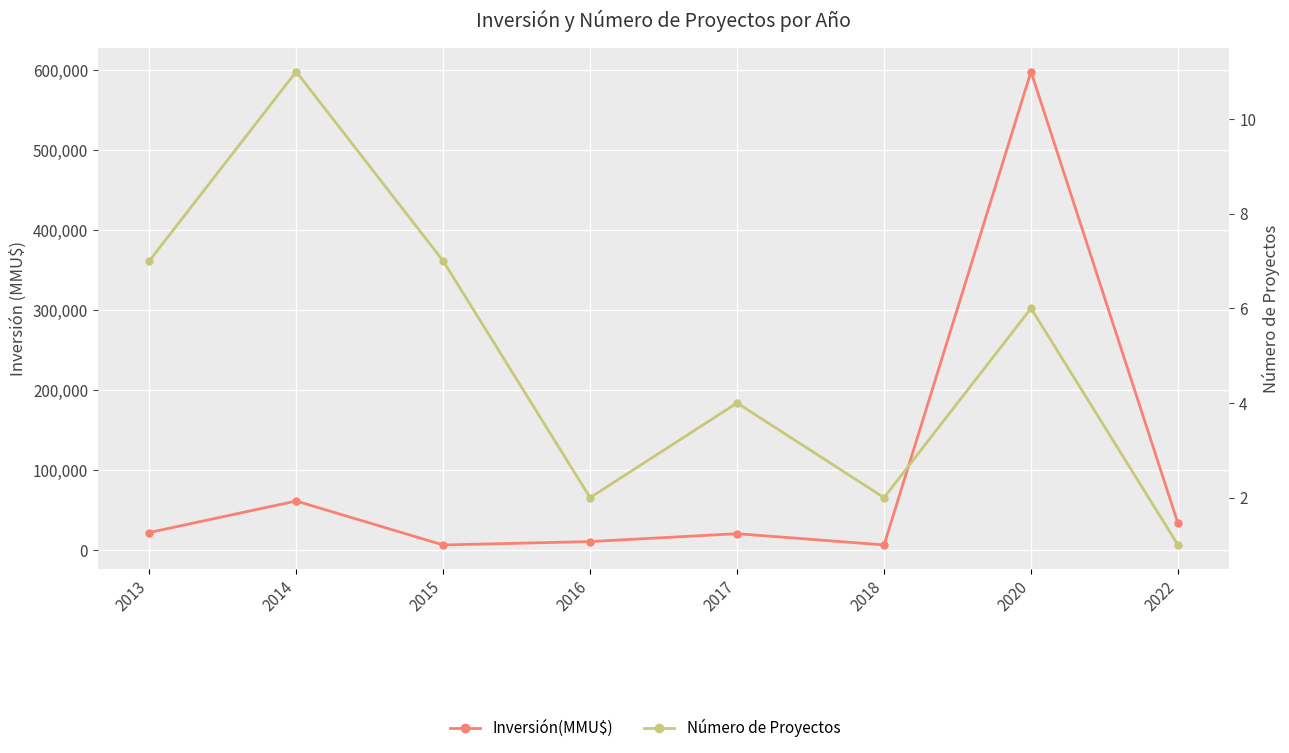

What is the minimum value shown in the chart?

1